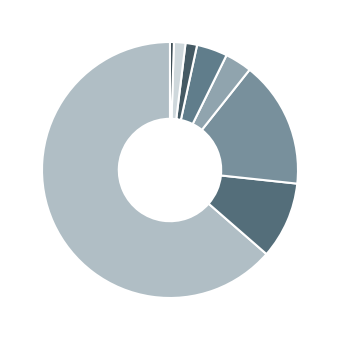

Combined, do Criminal Sexual Assault and Theft account for over 50%?

Yes